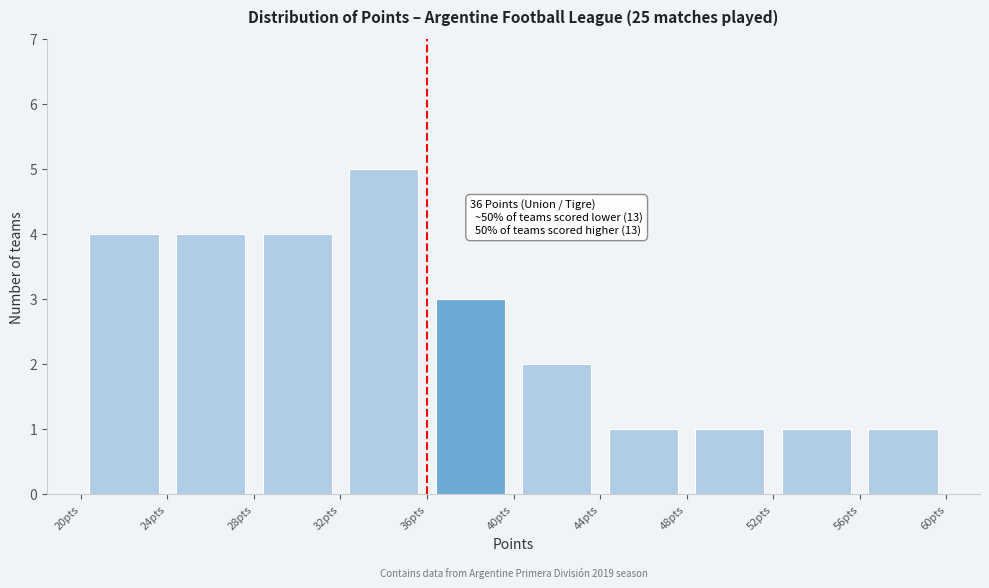

Over which range of the x-axis is the bar tallest?

32 to 36